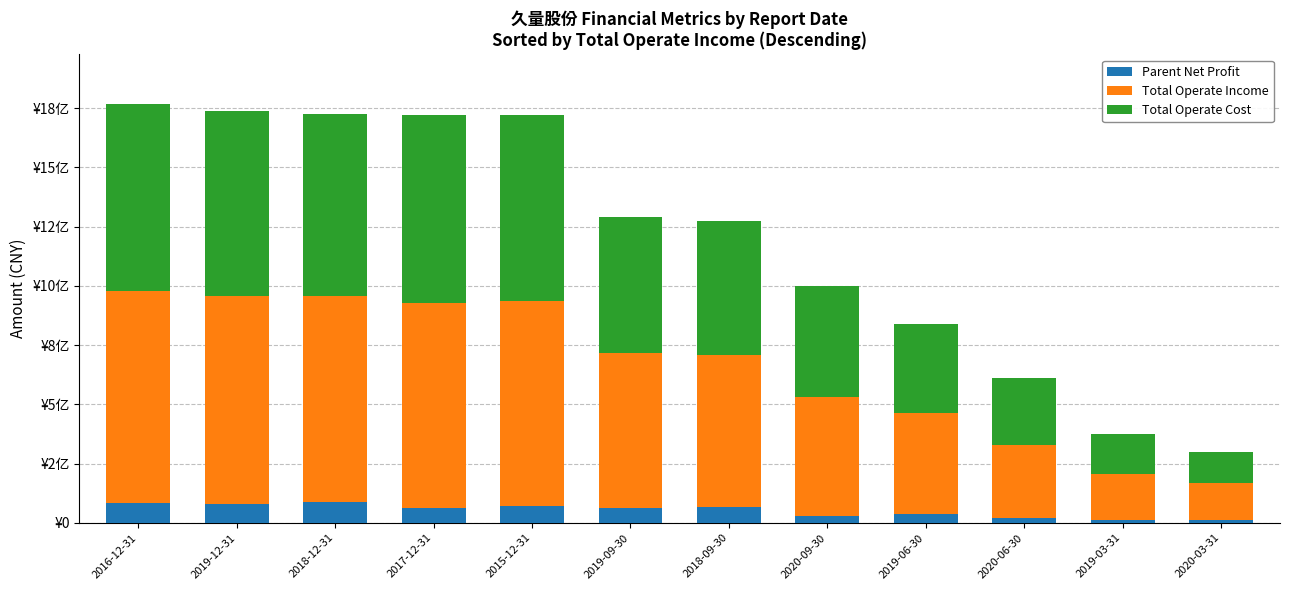

What is the label of the 2nd bar from the left?

2019-12-31